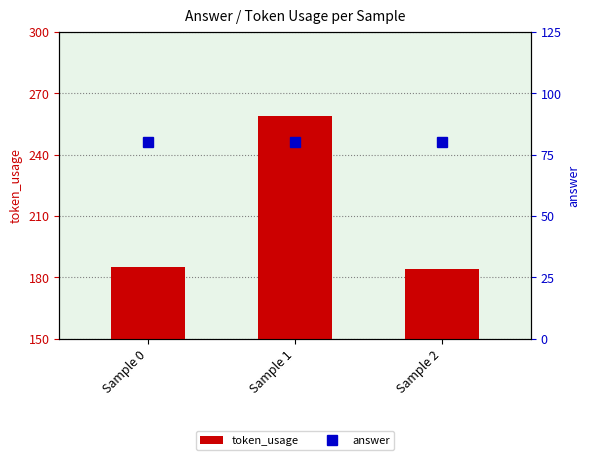

What is the sum of the answer values at Sample 2 and Sample 0?

160